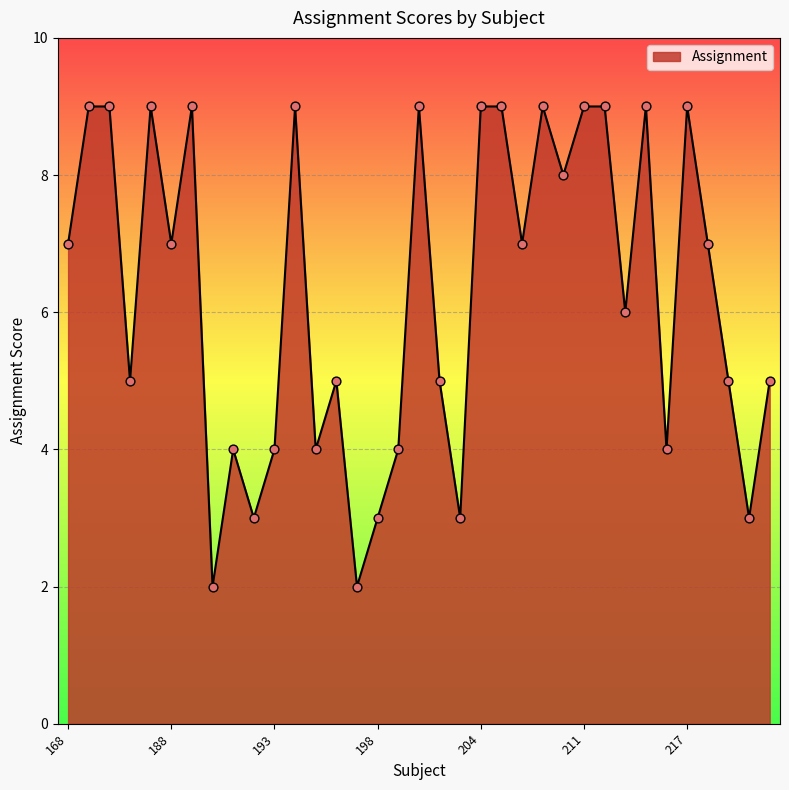

What is the difference between the maximum and minimum values?

7